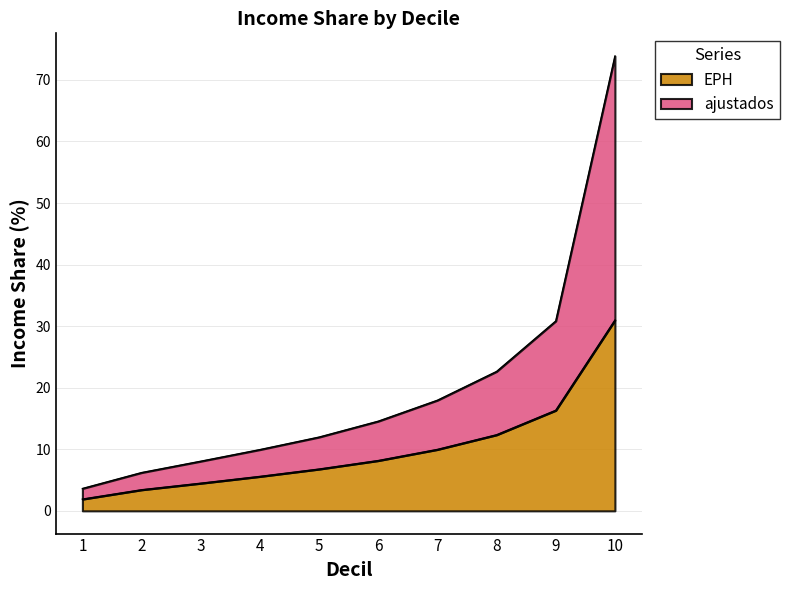

What is the value of the ajustados point at the 6th from the left?

14.6